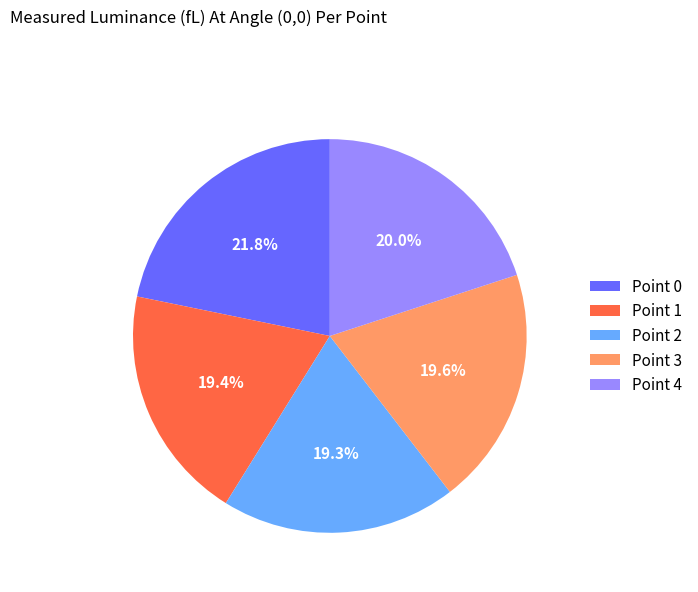

The Point 4 slice represents 14% of the pie. True or false?

False